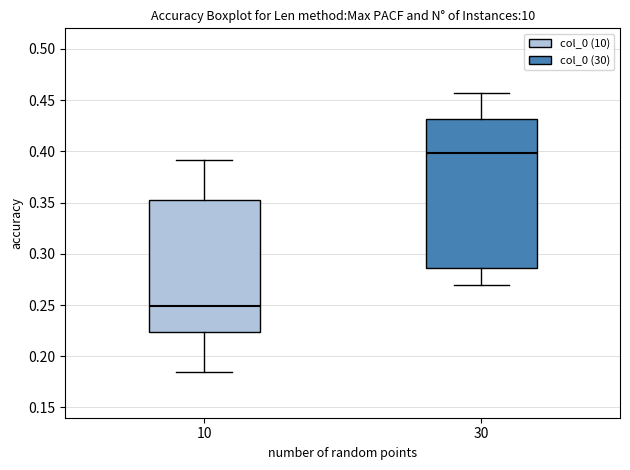

Comparing the boxes themselves (not the whiskers), which one is the tallest?

30